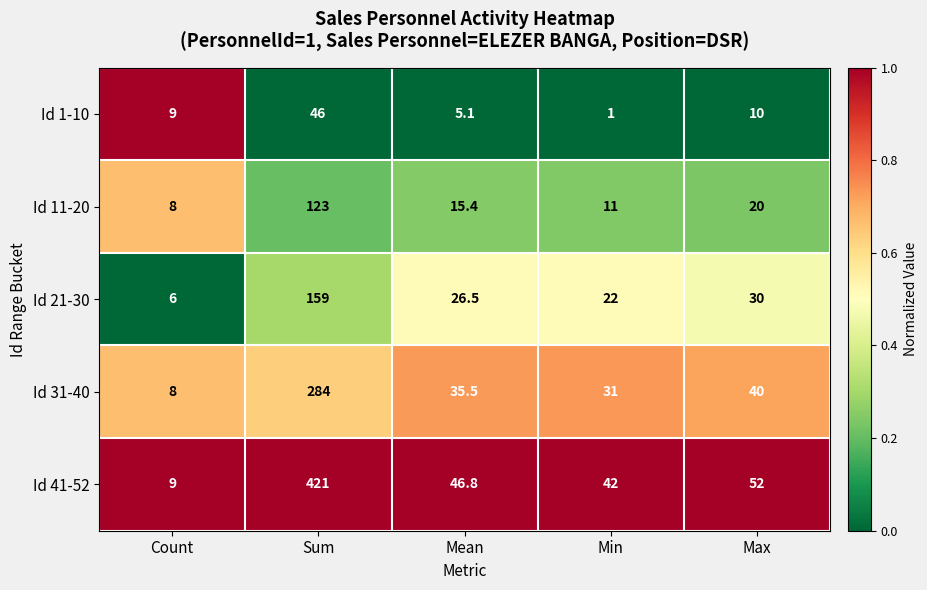

List the series in order of their peak value, highest first.

Id 41-52, Id 31-40, Id 21-30, Id 11-20, Id 1-10